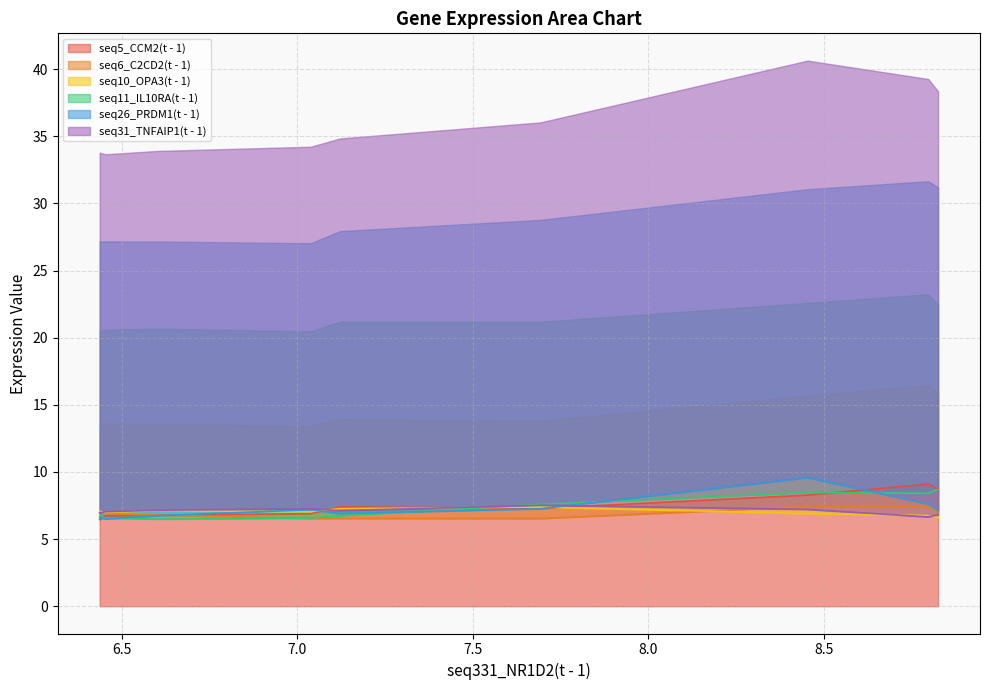

Which series has the widest spread of values?

seq26_PRDM1(t - 1)